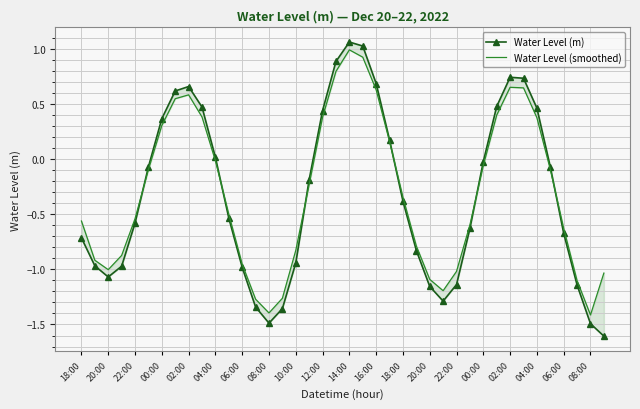

What is the highest value of the Water Level (m) series?

1.1